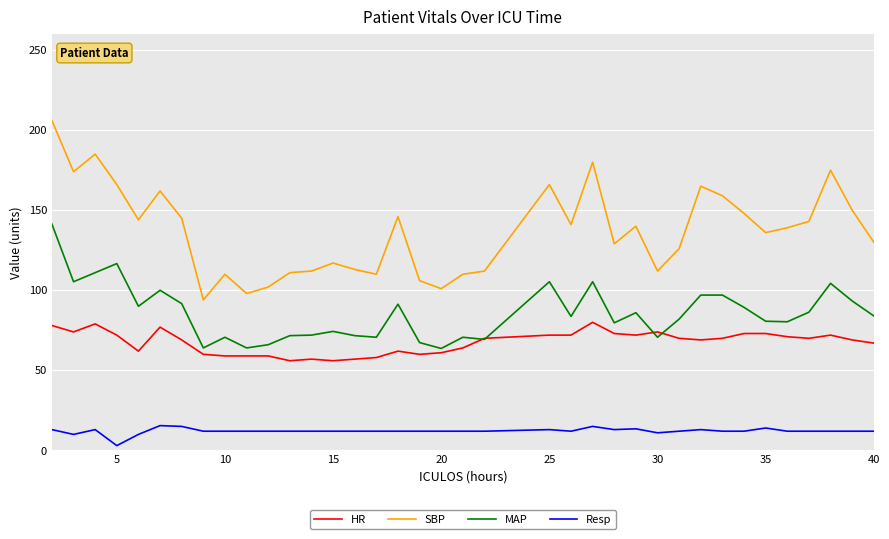

What is the minimum value shown in the chart?

3.0